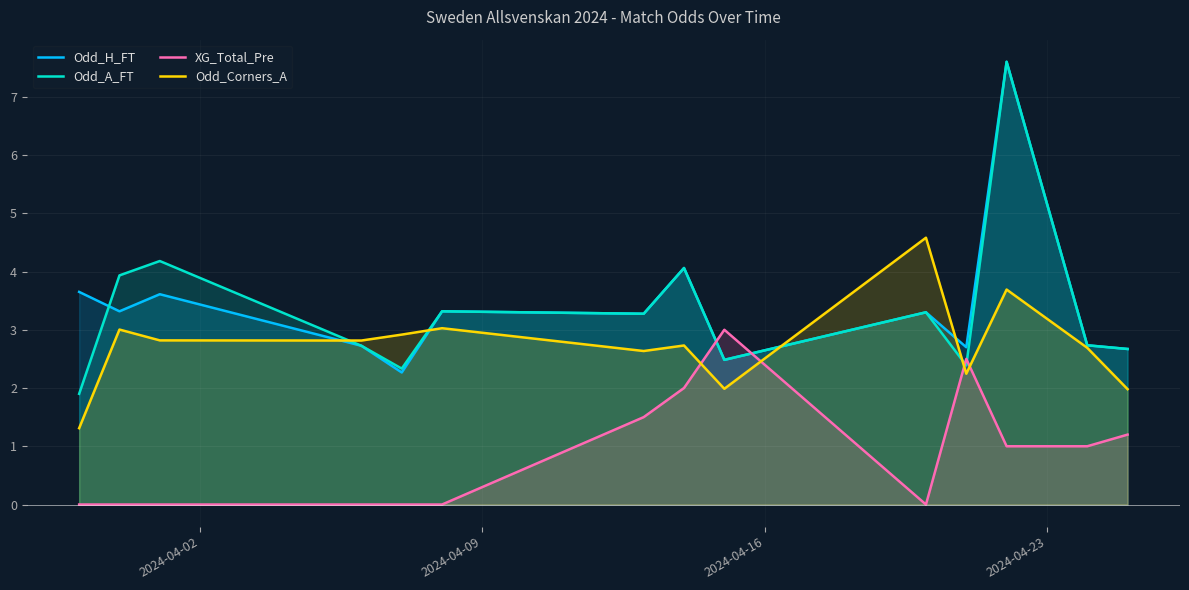

True or false: XG_Total_Pre and Odd_A_FT intersect in this chart.

True